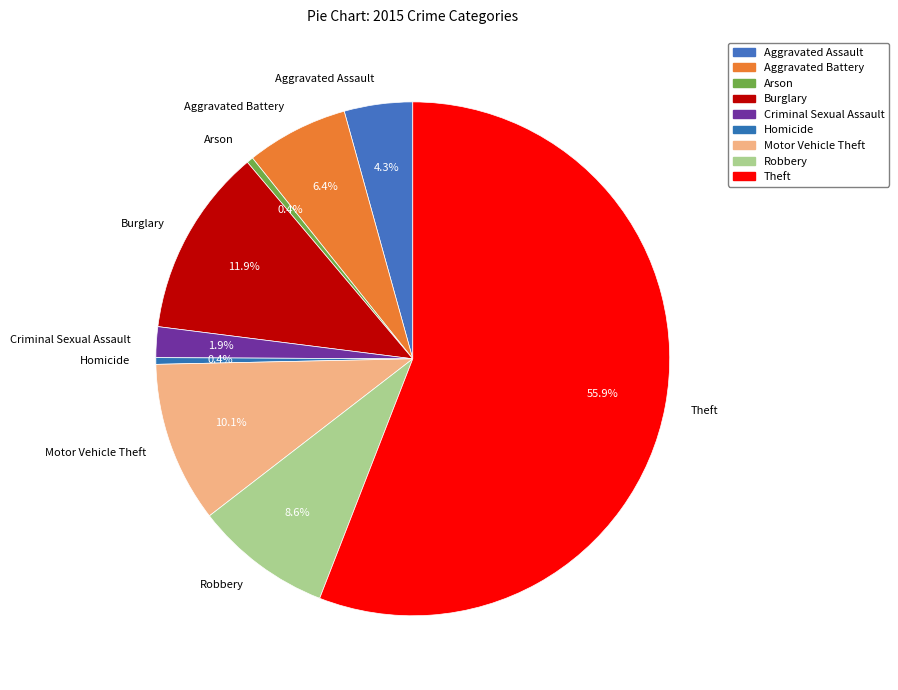

To the nearest percent, what is the difference between the Aggravated Battery and Motor Vehicle Theft slice percentages?

4%